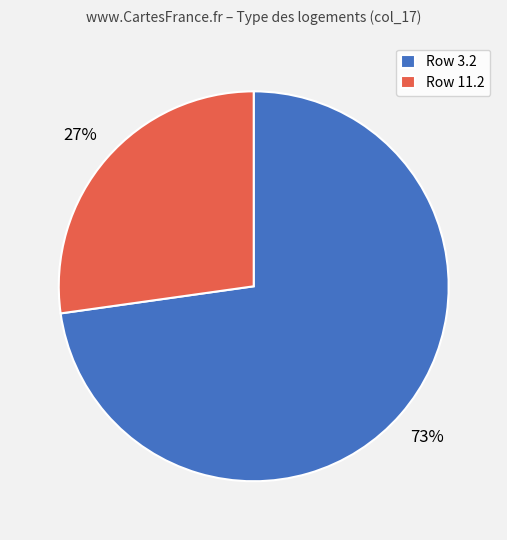

To the nearest percent, what is the average slice percentage?

50%